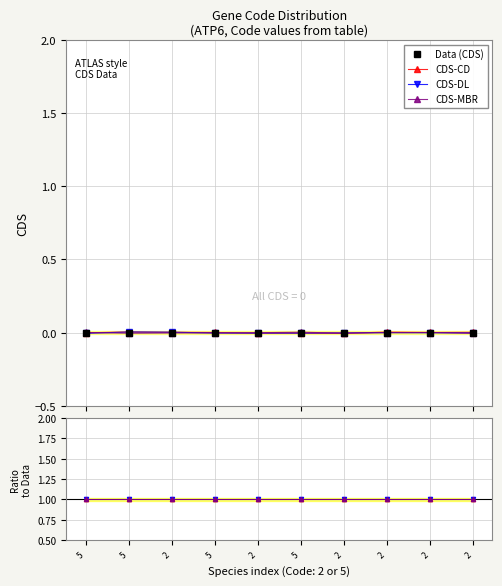

Rank the series by their maximum value, from highest to lowest.

CDS-CD, CDS-DL, CDS-MBR, Data (CDS)